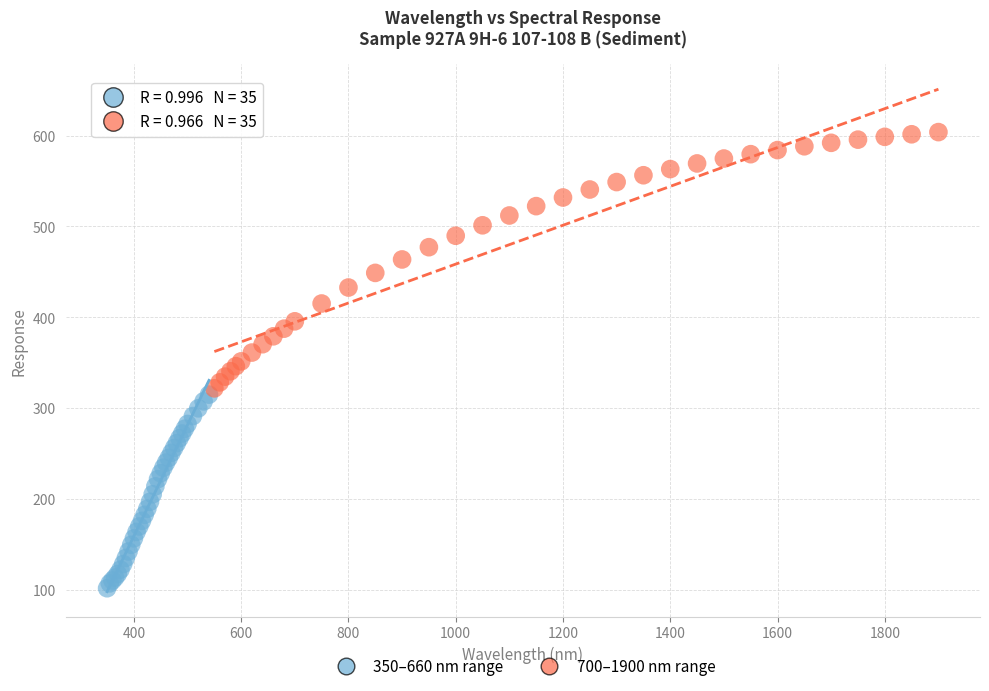

Which series reaches the maximum Y coordinate?

700–1900 nm range